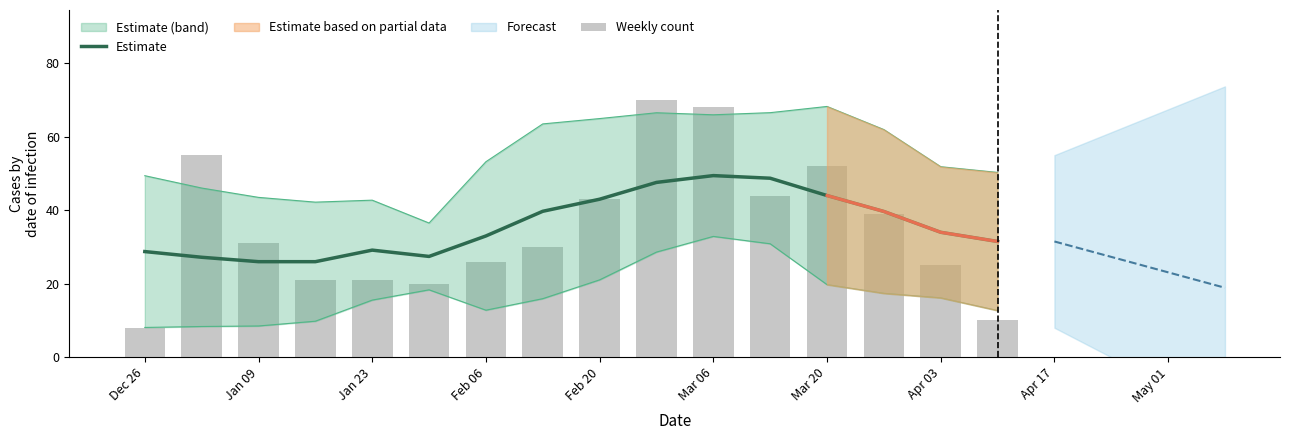

The Estimate series shows 49.4 at Mar 06. True or false?

True